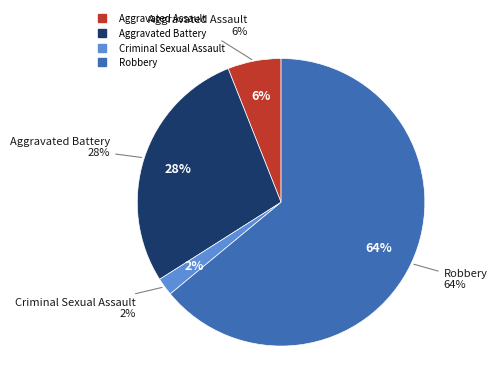

To the nearest percent, what is the difference between the Aggravated Battery and Criminal Sexual Assault slice percentages?

26%